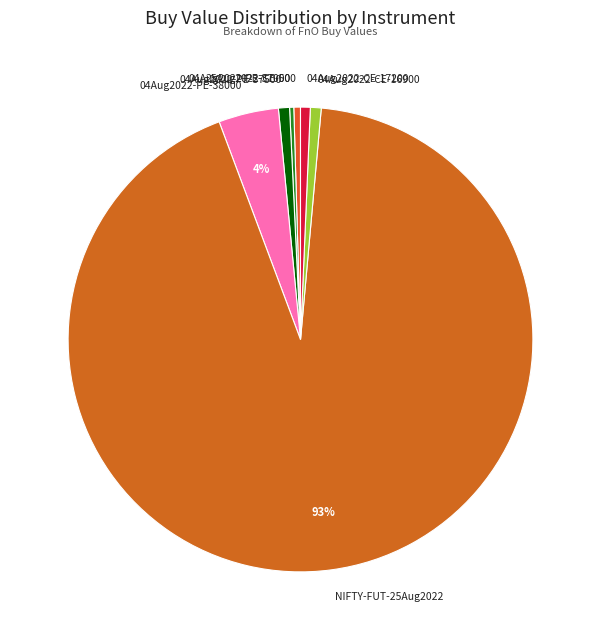

Do 04Aug2022-PE-38000 and 04Aug2022-CE-16900 together represent more than half of the pie?

No